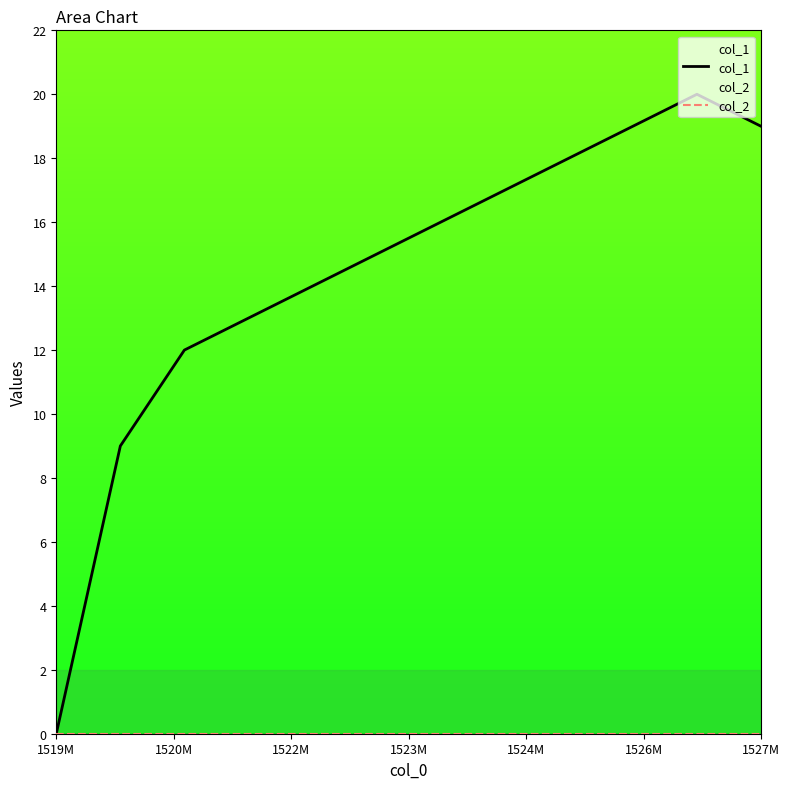

True or false: col_1 and col_2 intersect in this chart.

False